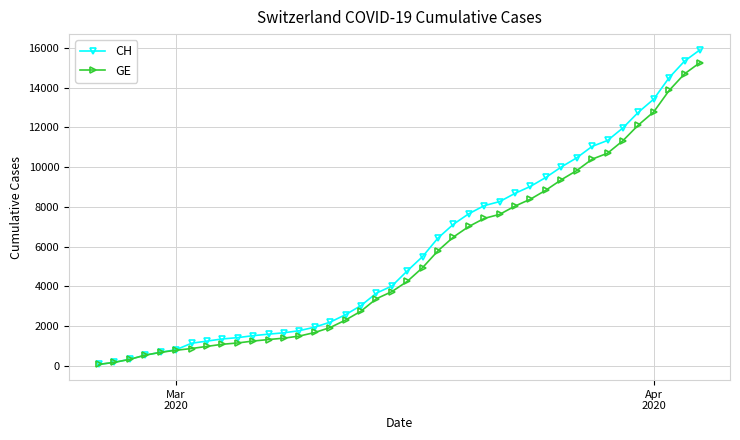

Which series has the largest range (max minus min)?

CH